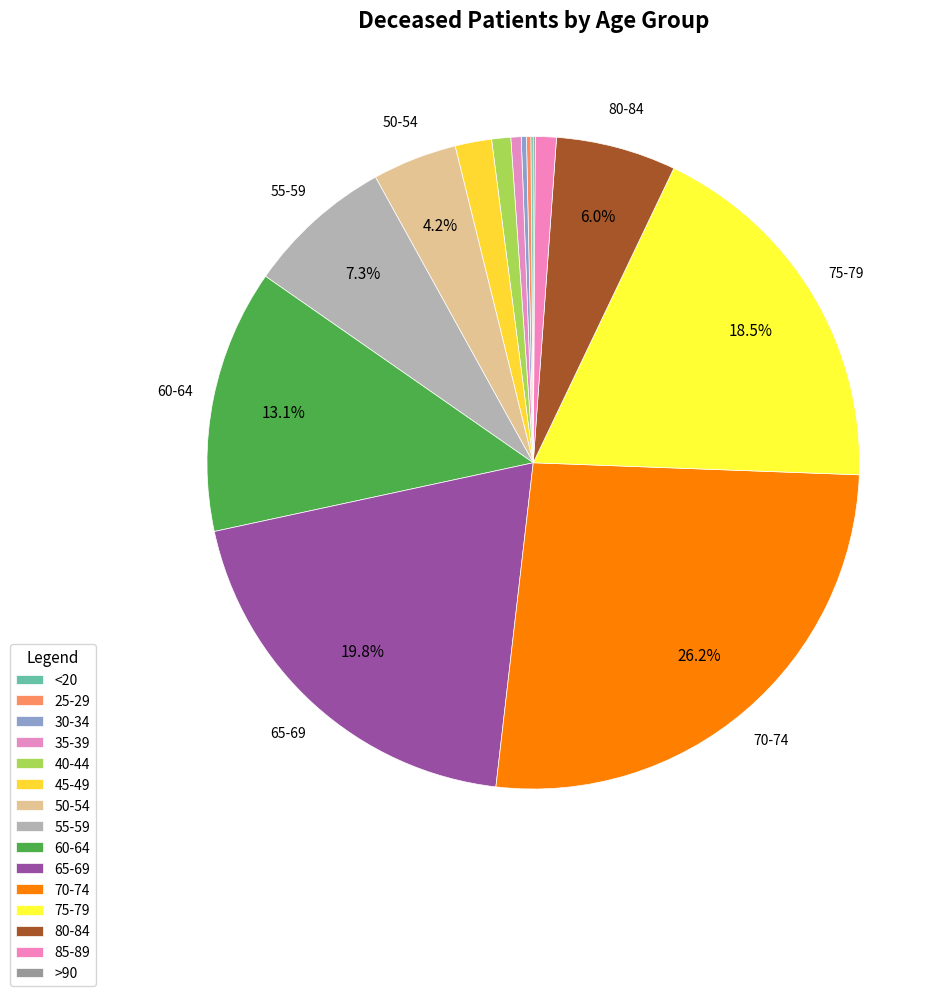

True or false: 25-29 accounts for 0% of the total.

True